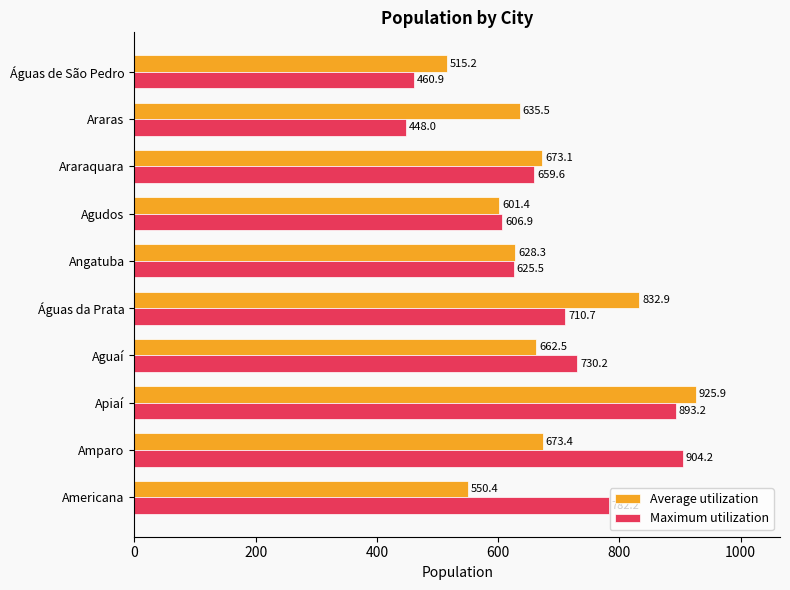

List the labels in order of Maximum utilization value, largest first.

Amparo, Apiaí, Americana, Aguaí, Águas da Prata, Araraquara, Angatuba, Agudos, Águas de São Pedro, Araras